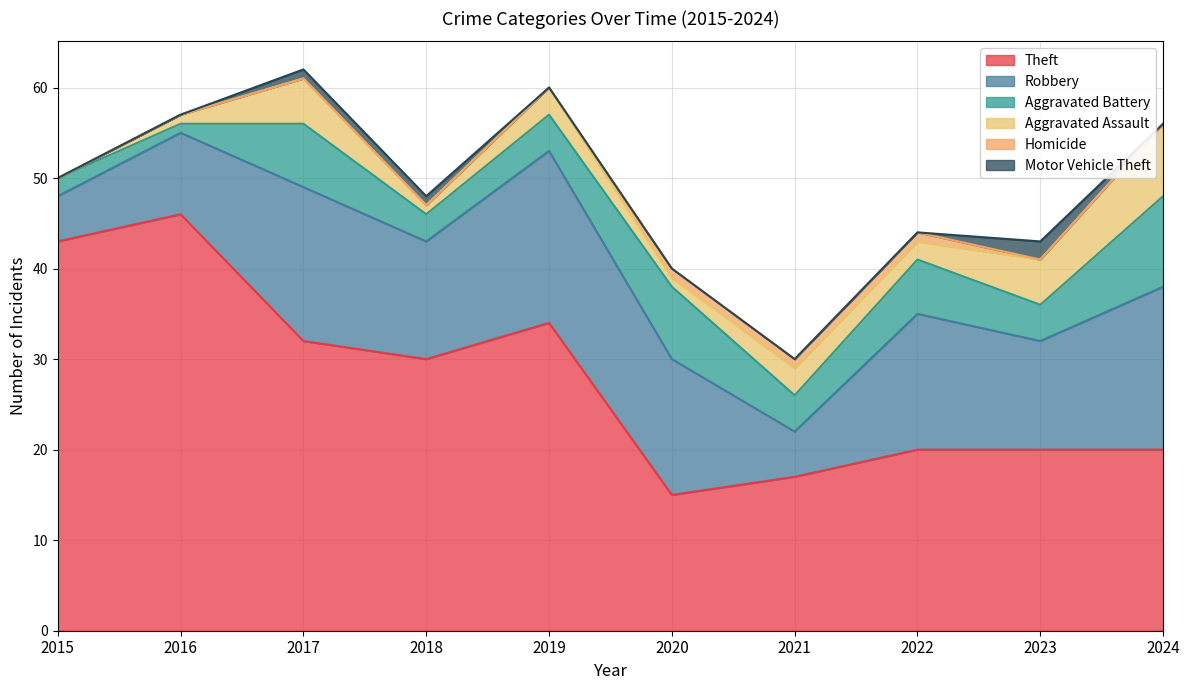

What is the difference between the maximum and second lowest values in the Theft series?

29